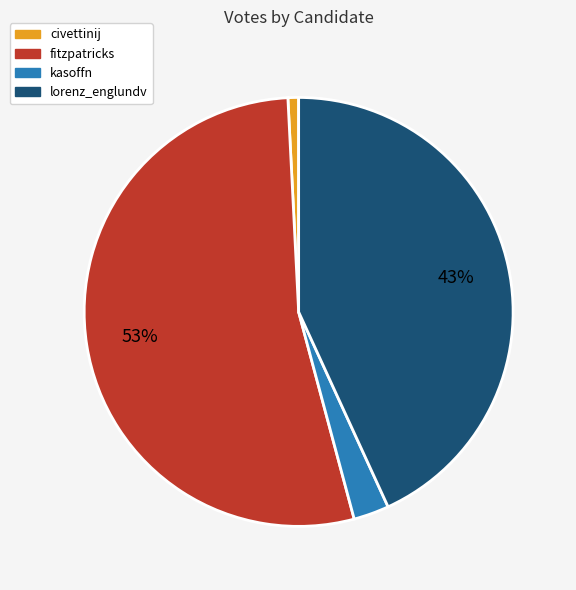

Is it true that civettinij is 1% of the pie?

True